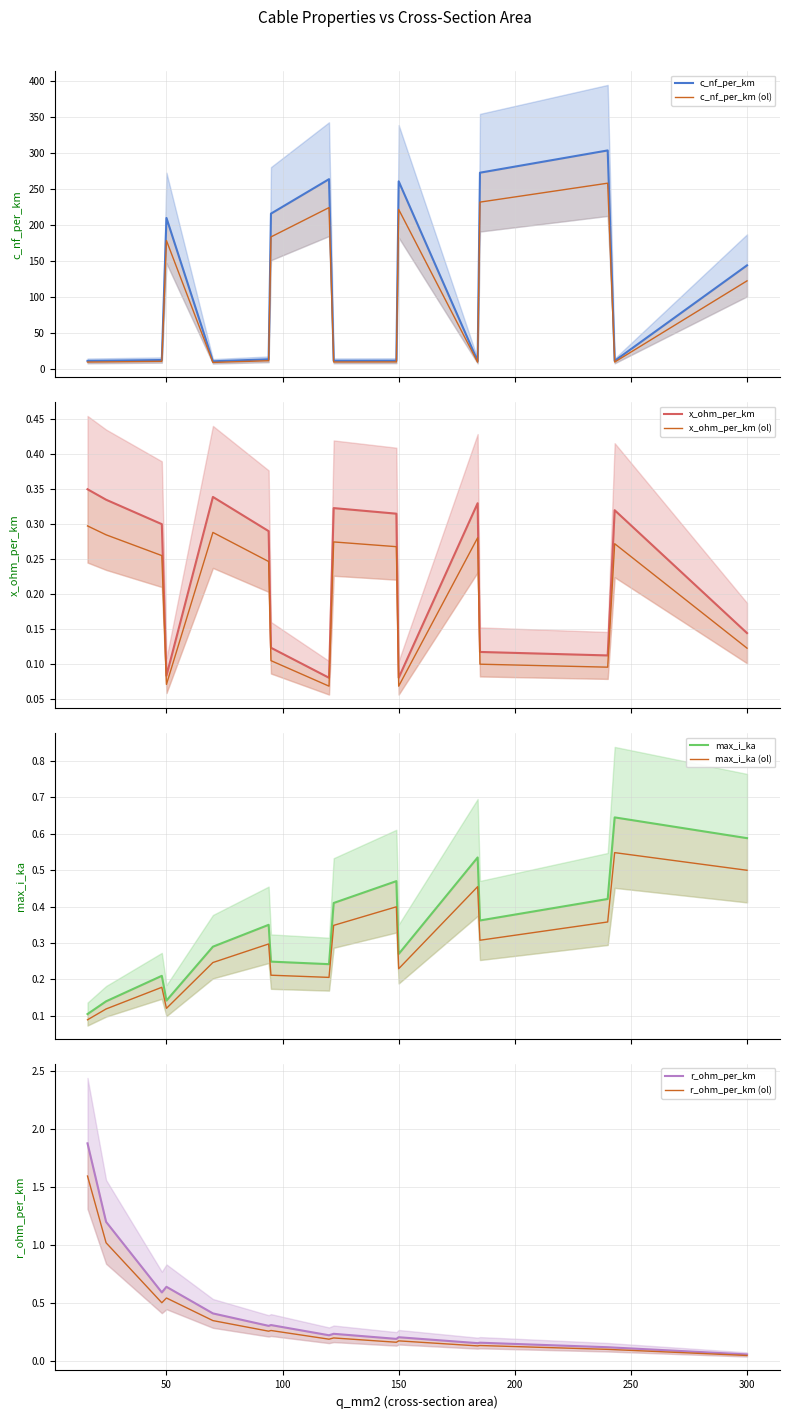

At which category is the sum across all series the highest?

240